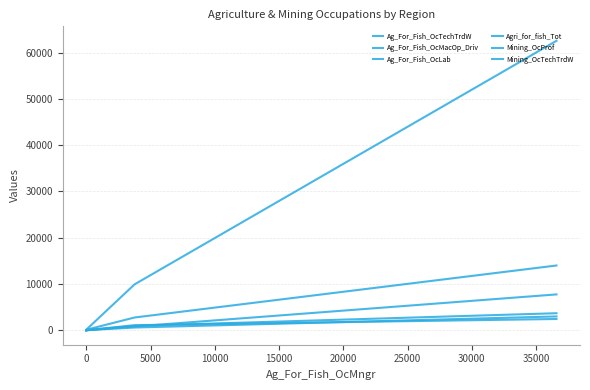

How many lines are shown in the chart?

6